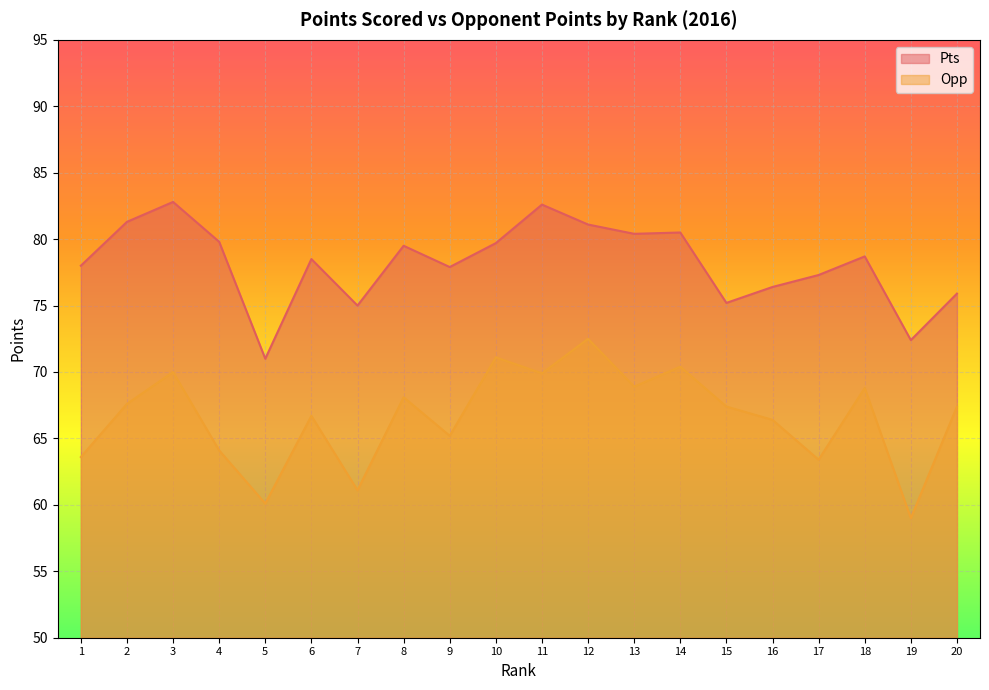

Reading left to right, transcribe all the data shown in this chart.

Pts: 1=78.0	2=81.3	3=82.8	4=79.8	5=71.0	6=78.5	7=75.0	8=79.5	9=77.9	10=79.7	11=82.6	12=81.1	13=80.4	14=80.5	15=75.2	16=76.4	17=77.3	18=78.7	19=72.4	20=75.9
Opp: 1=63.6	2=67.6	3=70.0	4=64.1	5=60.1	6=66.7	7=61.1	8=68.1	9=65.2	10=71.1	11=69.9	12=72.5	13=68.9	14=70.4	15=67.4	16=66.4	17=63.4	18=68.8	19=59.0	20=67.4